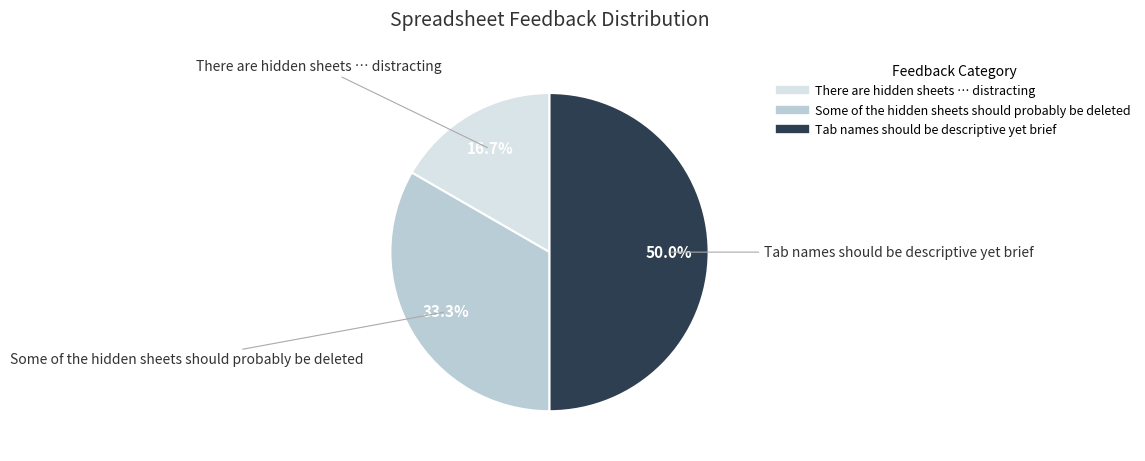

What percentage is the Some of the hidden sheets should probably be deleted slice, to the nearest percent?

33%